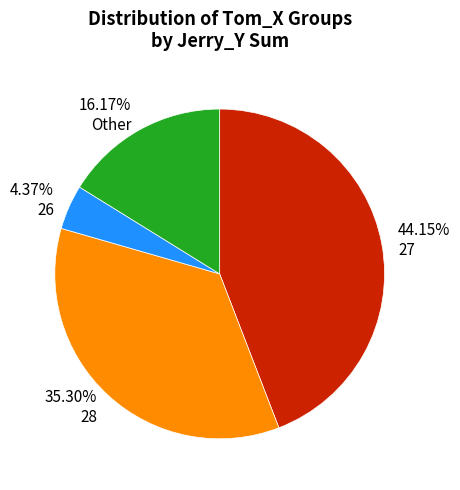

Which has a higher value, 35.30% 28 or 44.15% 27?

44.15% 27